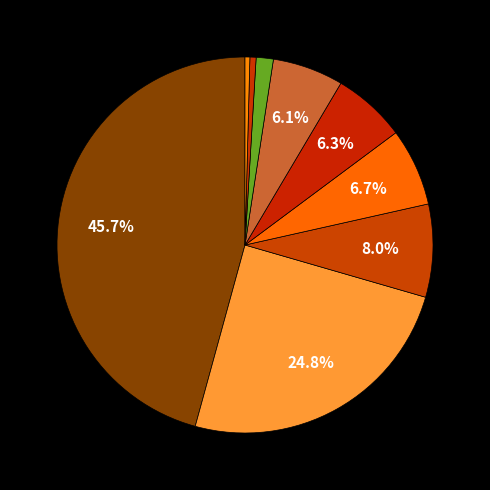

How many segments does this pie chart have?

9